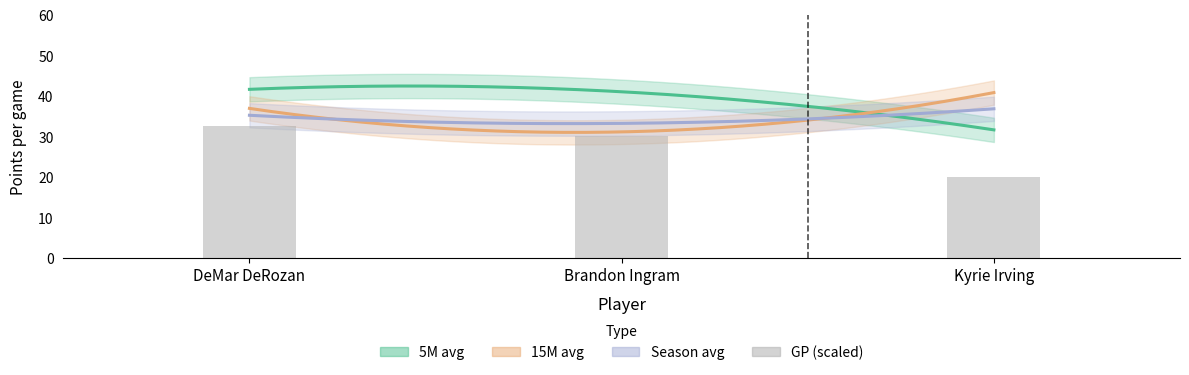

Is it true that the value at DeMar DeRozan is 32.5?

True